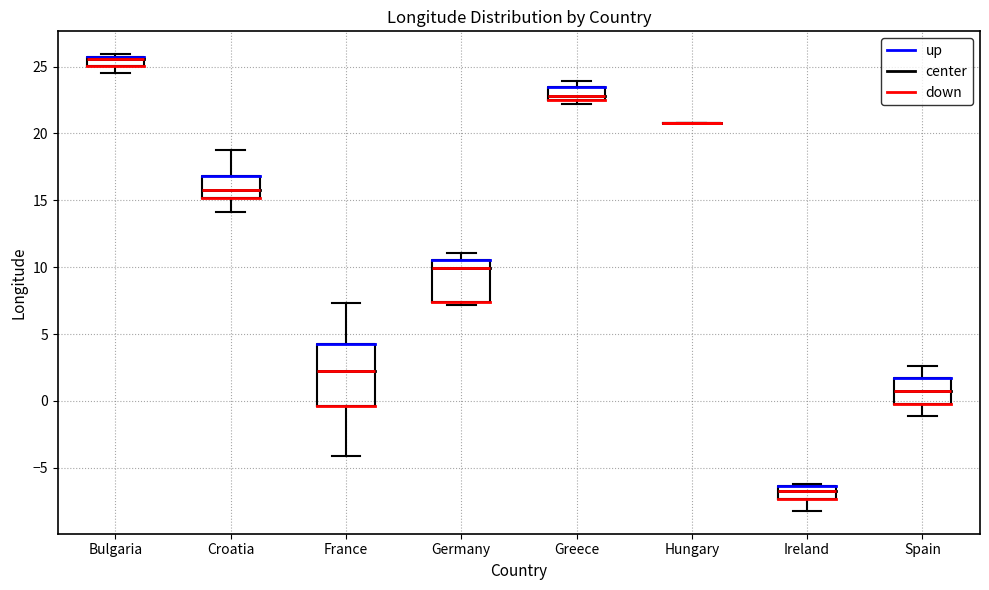

Where is the upper edge of the box for Croatia on the y-axis? The values are not printed on the chart, so give them approximately, as read against the axis.

17.0